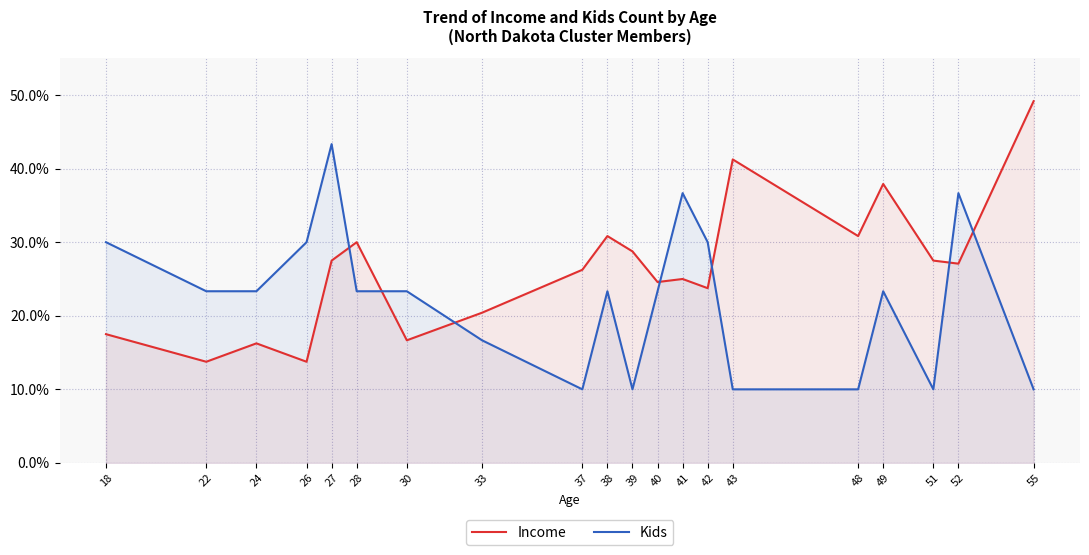

Where is Kids nearest to the value 26?

22